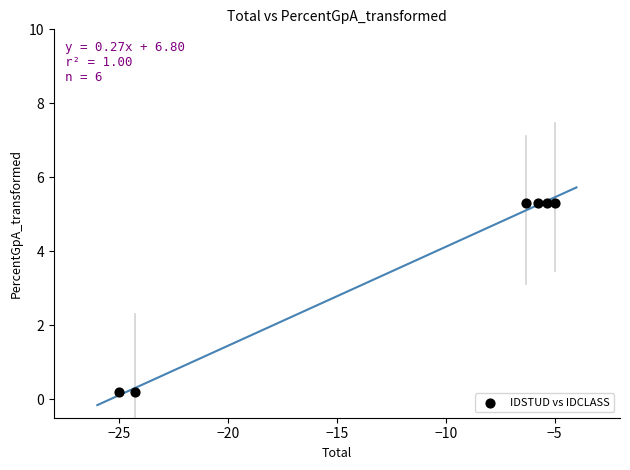

What is the average X value?

-11.9